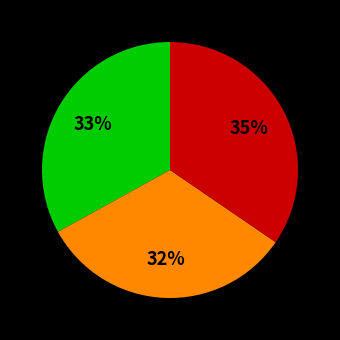

Is there a majority slice in this chart?

No